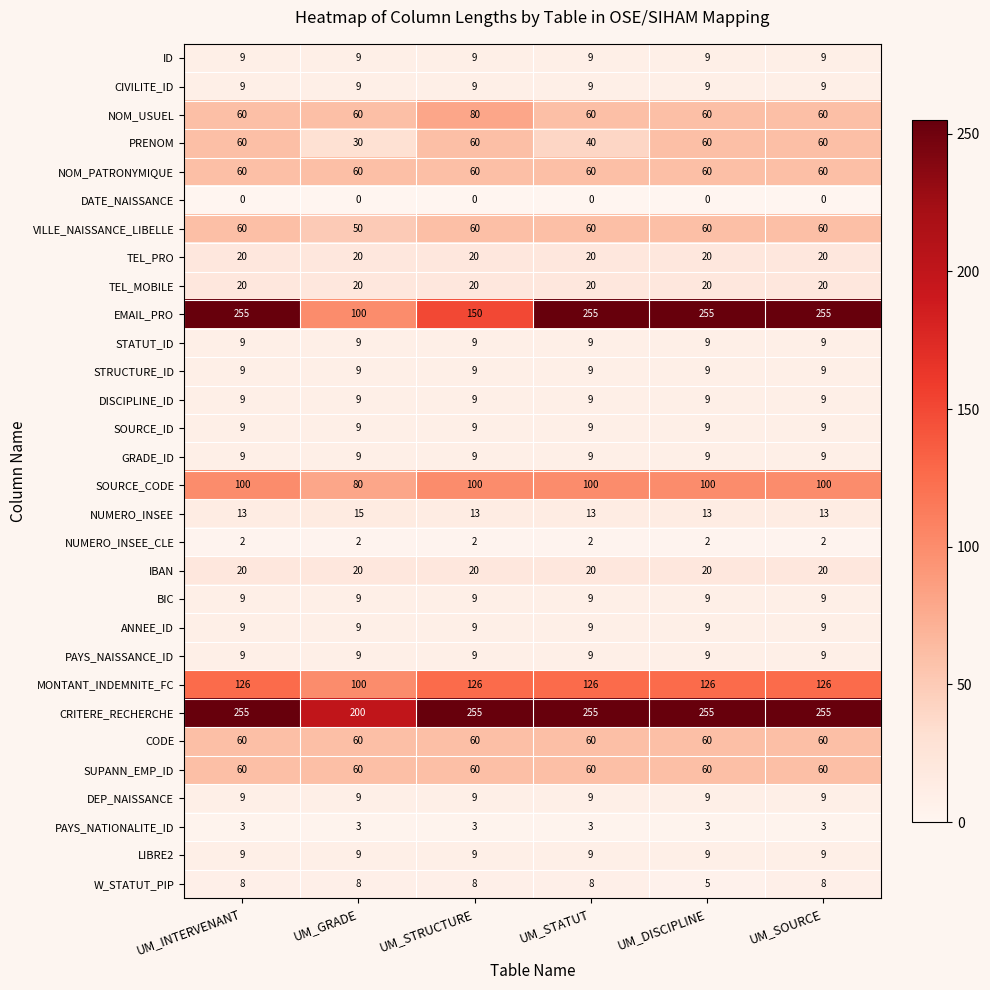

What is the sum of the W_STATUT_PIP values at UM_SOURCE and UM_DISCIPLINE?

13